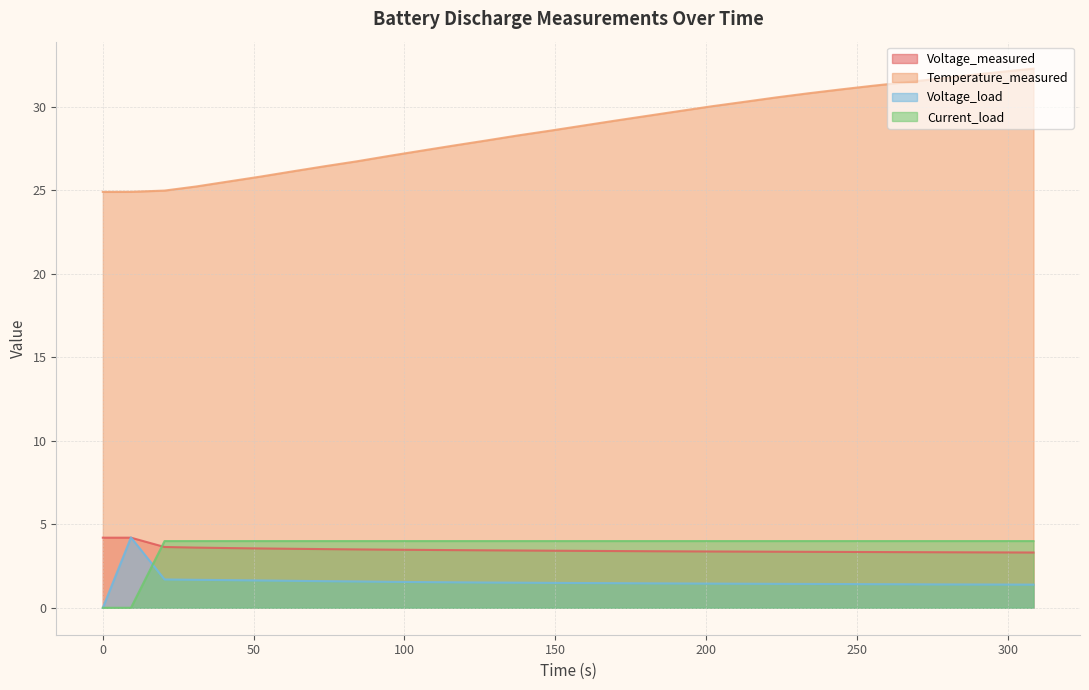

Which series has the largest total across all categories?

Temperature_measured